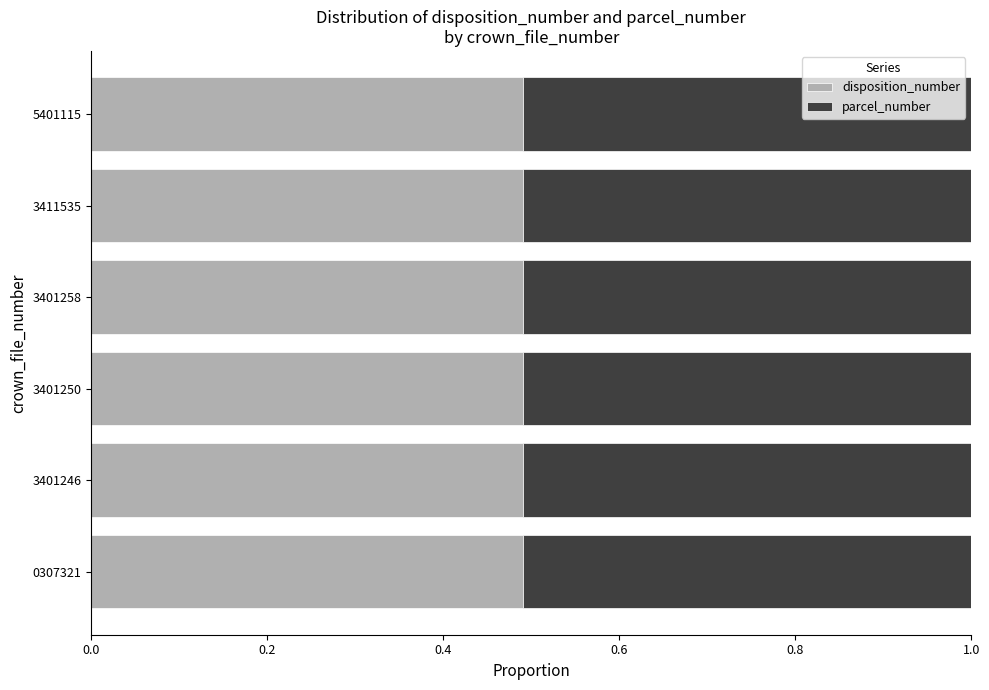

Count the disposition_number values in the range 0 to 1.

6